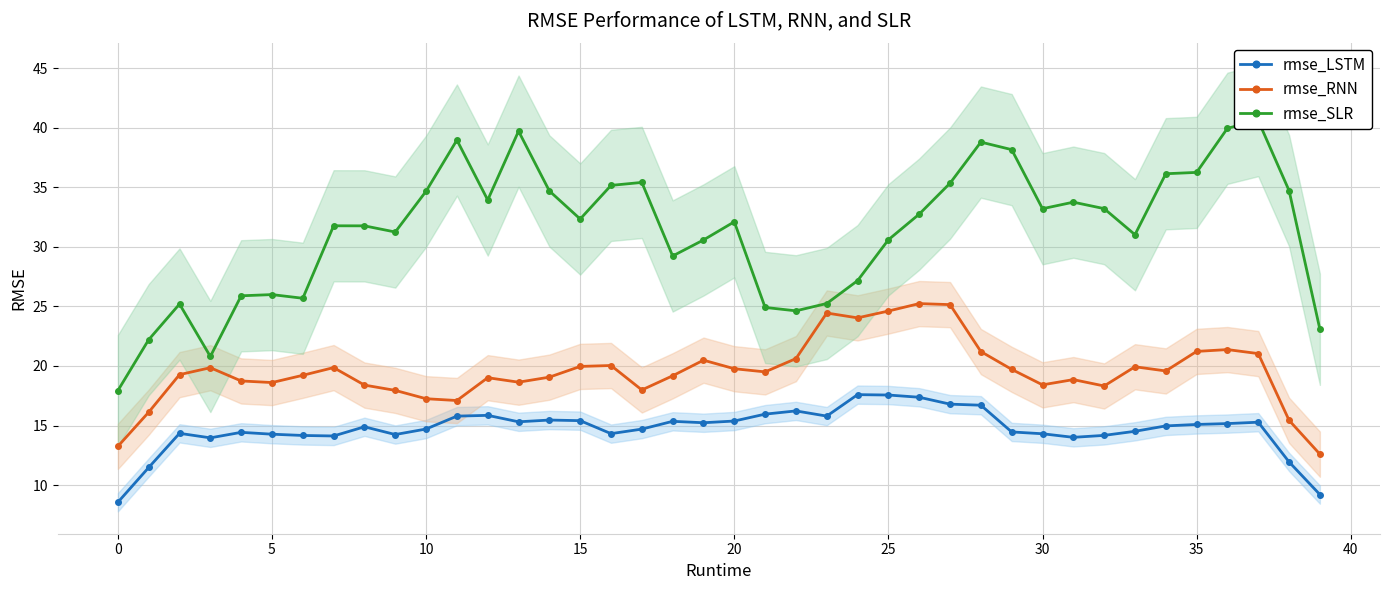

At which category is the sum across all series the highest?

27